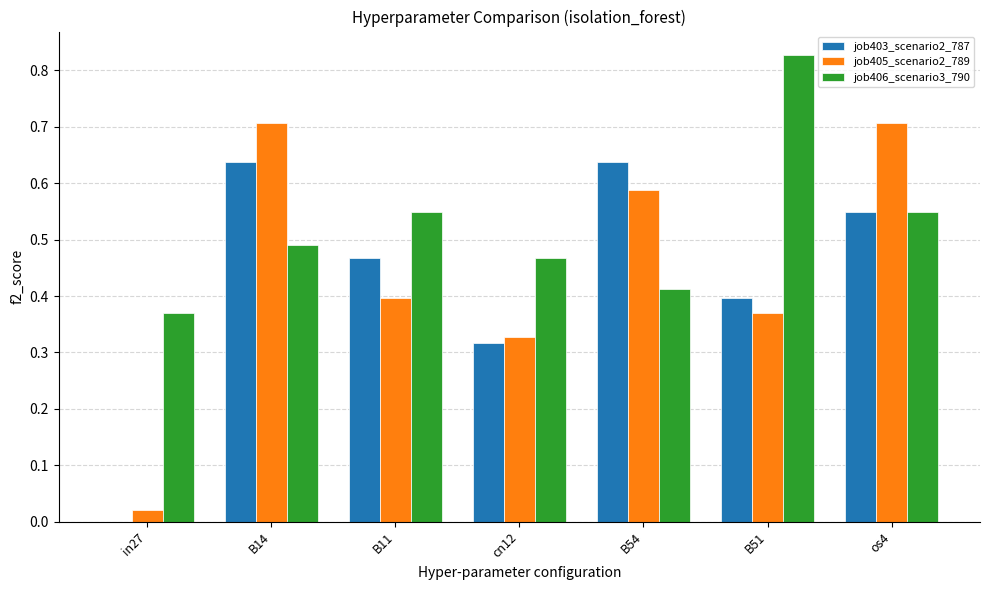

How many values in the job403_scenario2_787 series exceed 0?

6